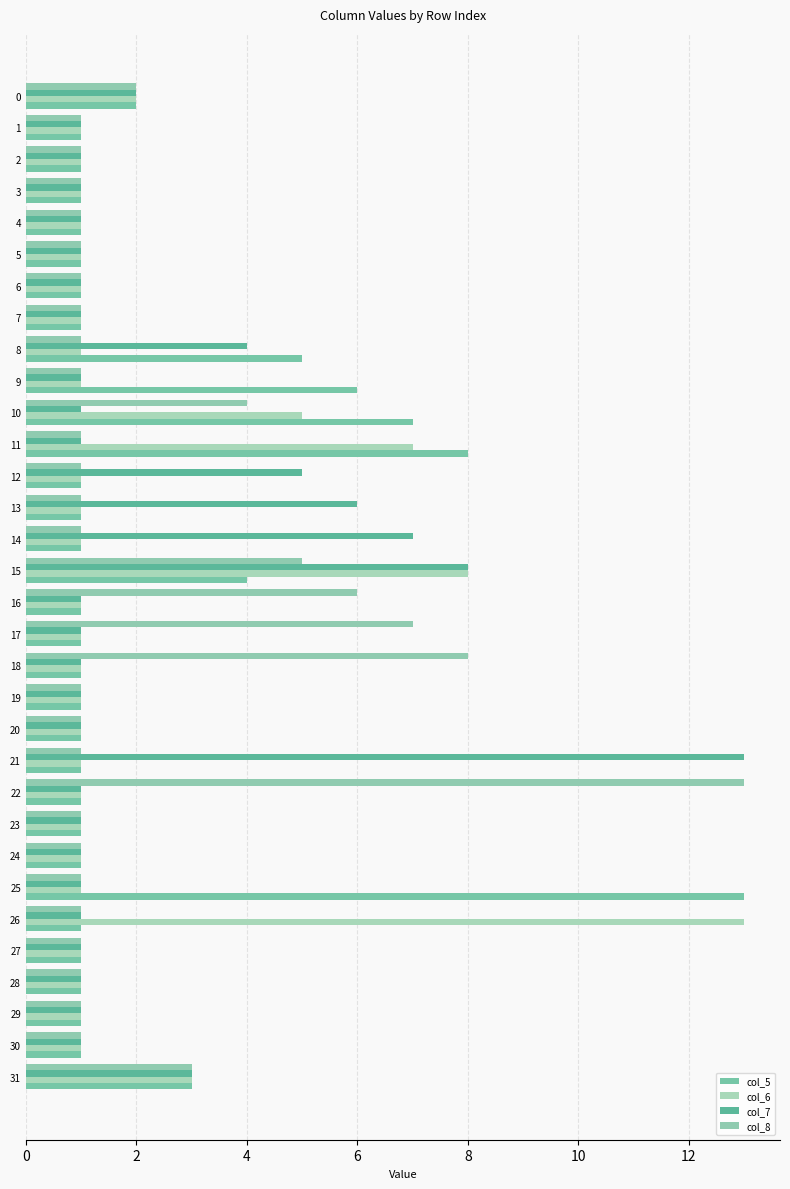

What is the label of the 1st bar from the right?

31